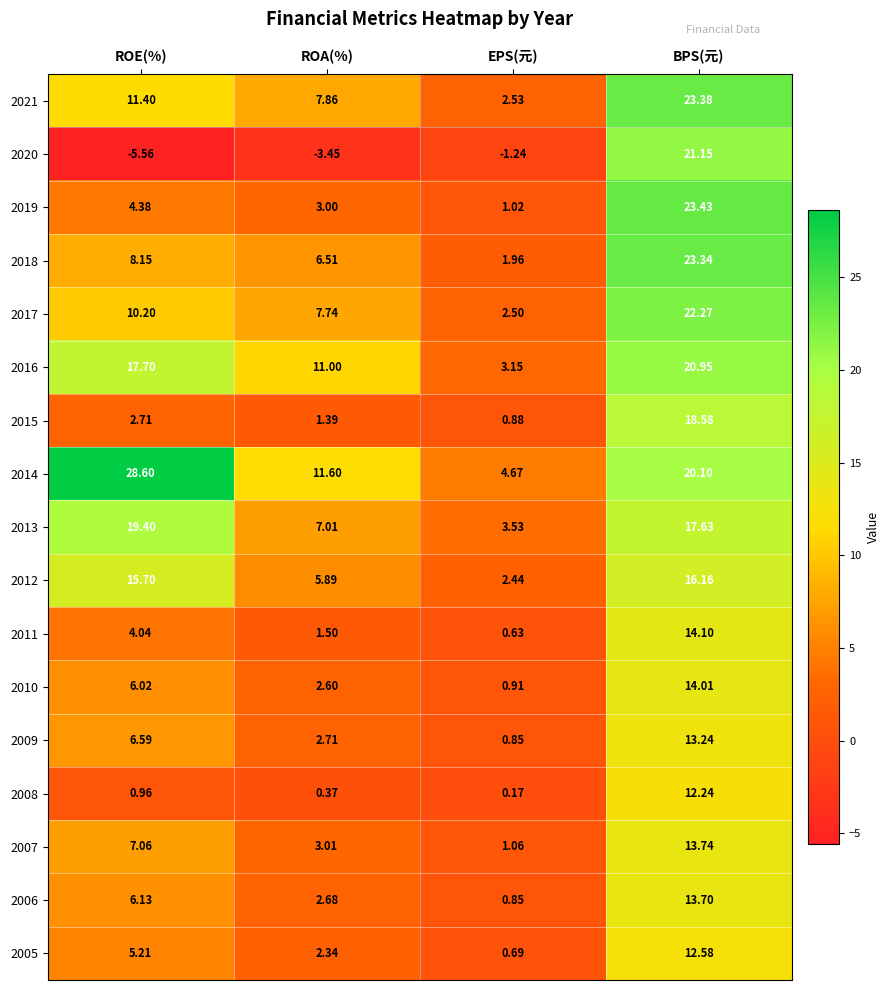

At which label does 2013 reach its peak?

ROE(%)